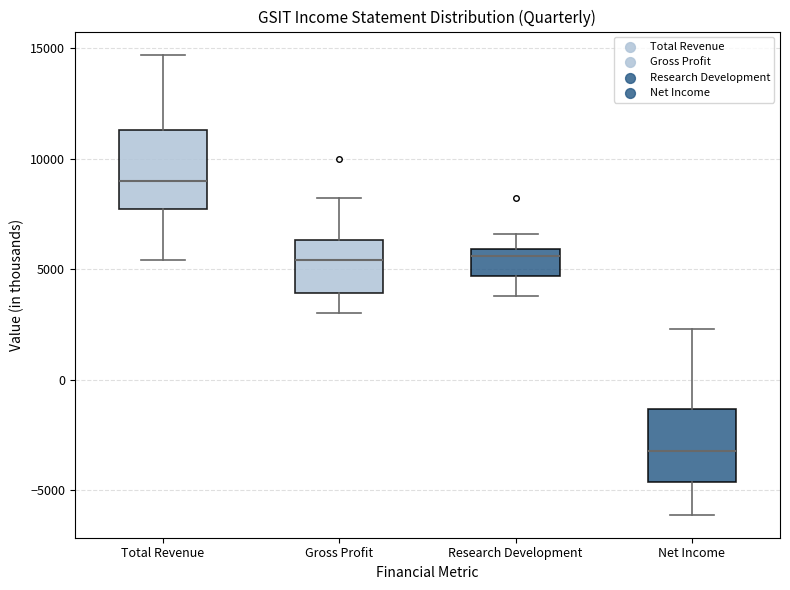

Where is the upper edge of the box for Gross Profit on the y-axis? The values are not printed on the chart, so give them approximately, as read against the axis.

6500